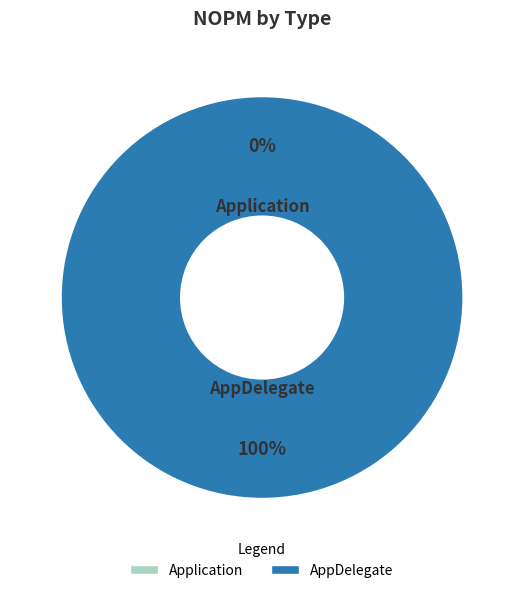

What is the majority slice?

AppDelegate